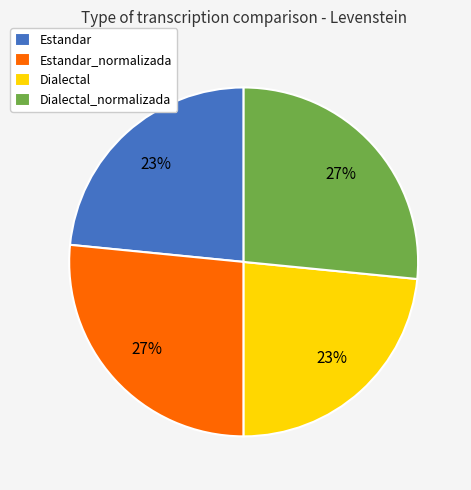

The Estandar slice represents 18% of the pie. True or false?

False